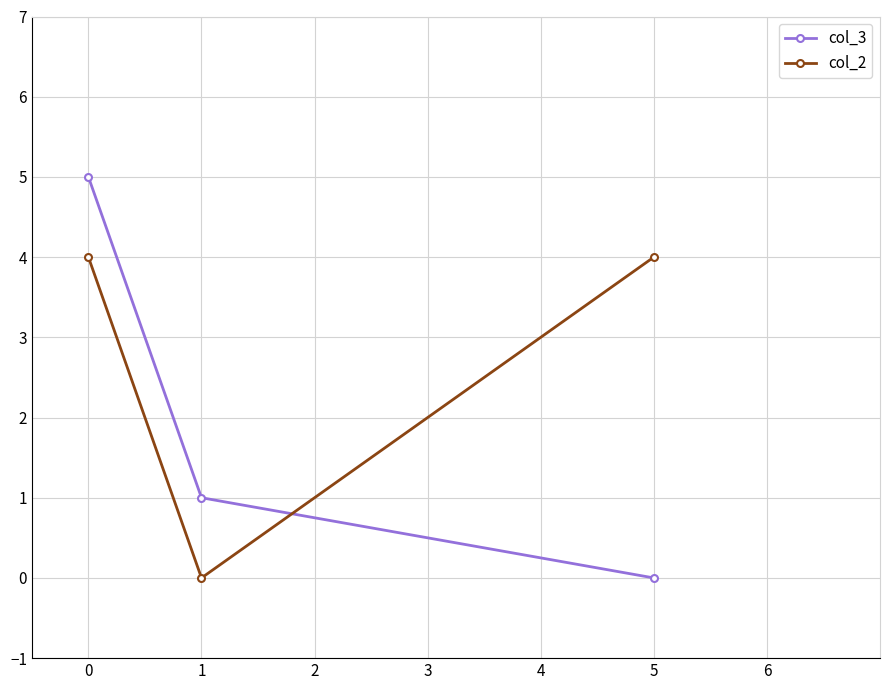

Reading left to right, what are all the values shown in this chart?

col_3: 5	1	0
col_2: 4	0	4